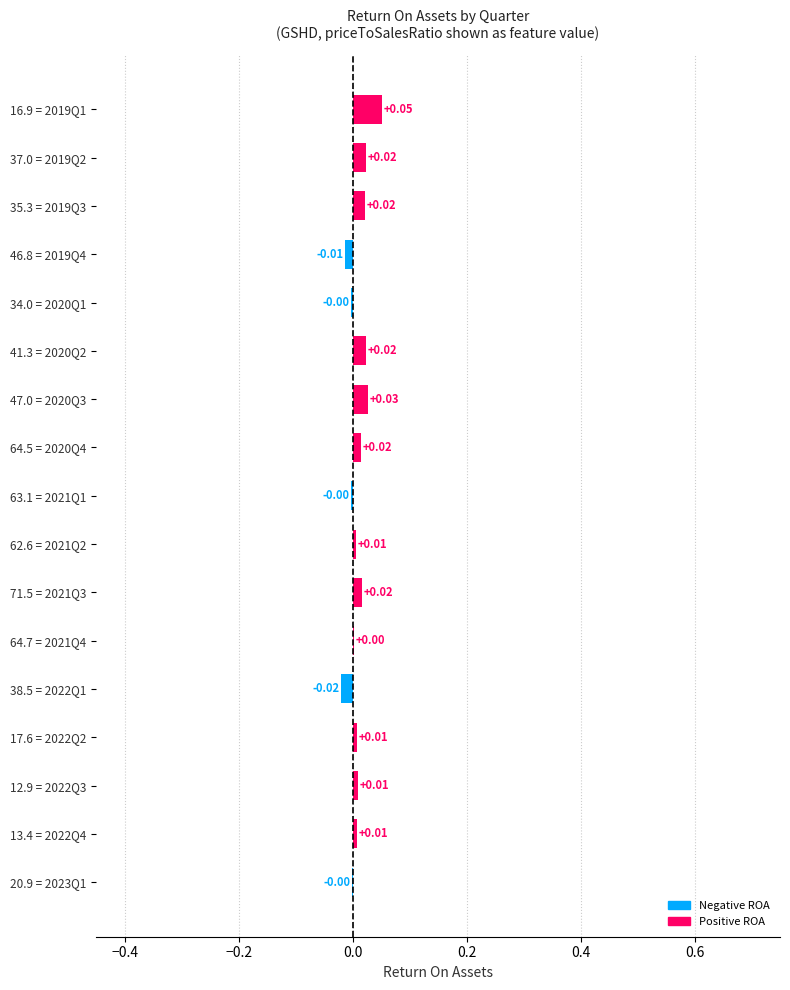

Which has a higher value, 38.5 = 2022Q1 or 16.9 = 2019Q1?

16.9 = 2019Q1